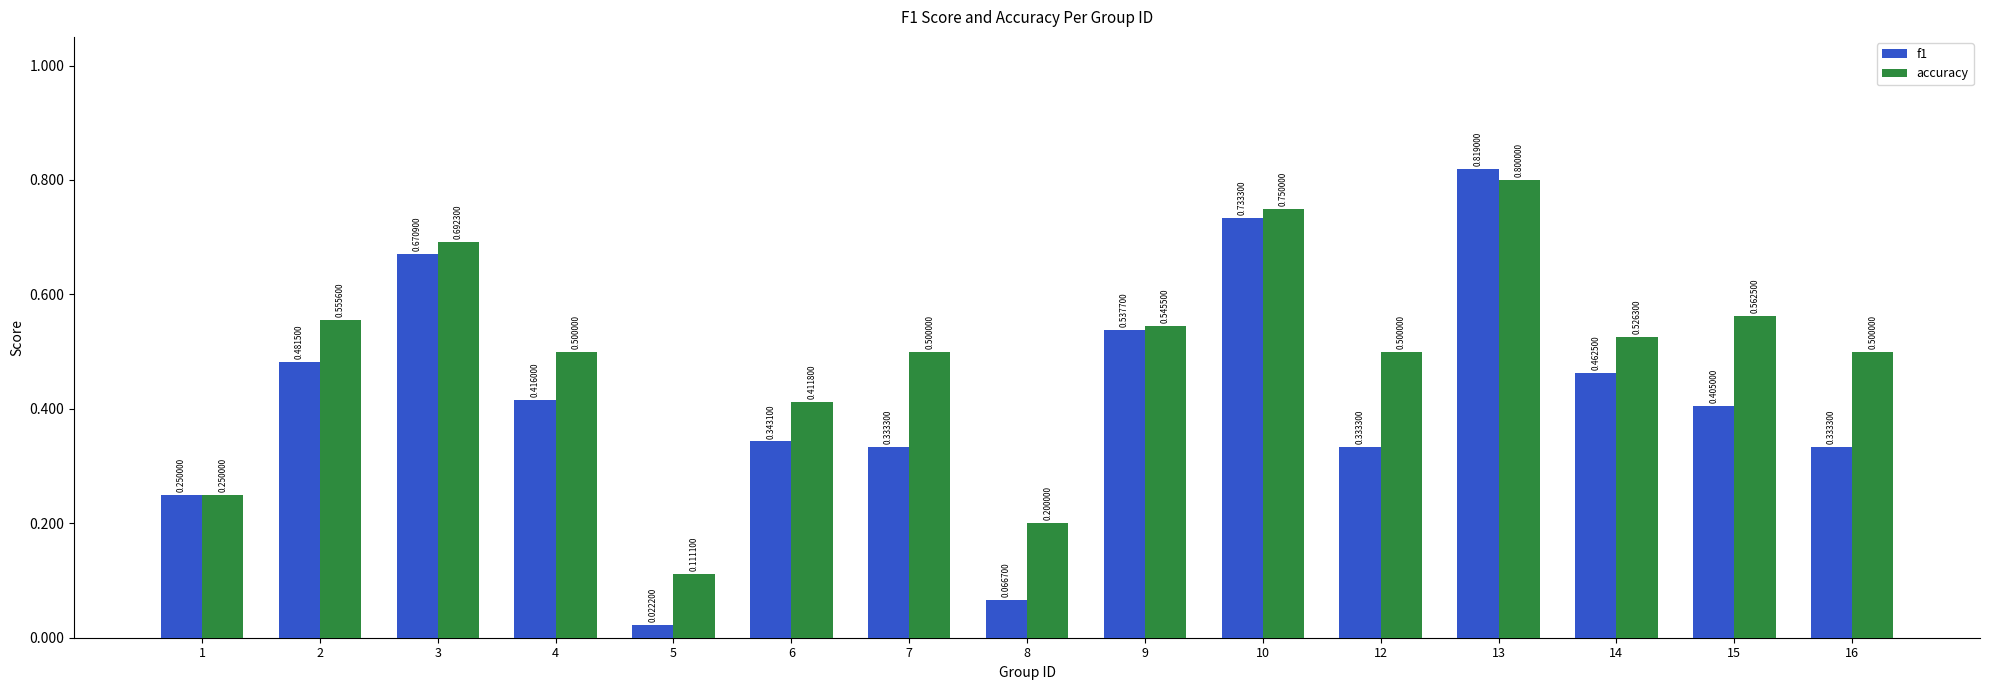

What is the average value of the accuracy series?

0.5